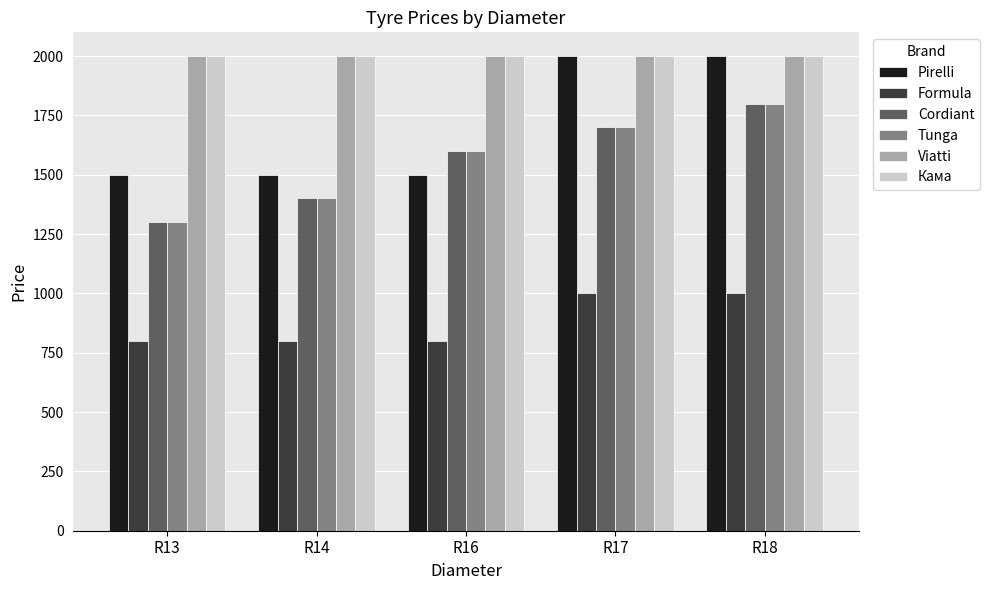

How many Pirelli values are between 1500 and 2000?

5